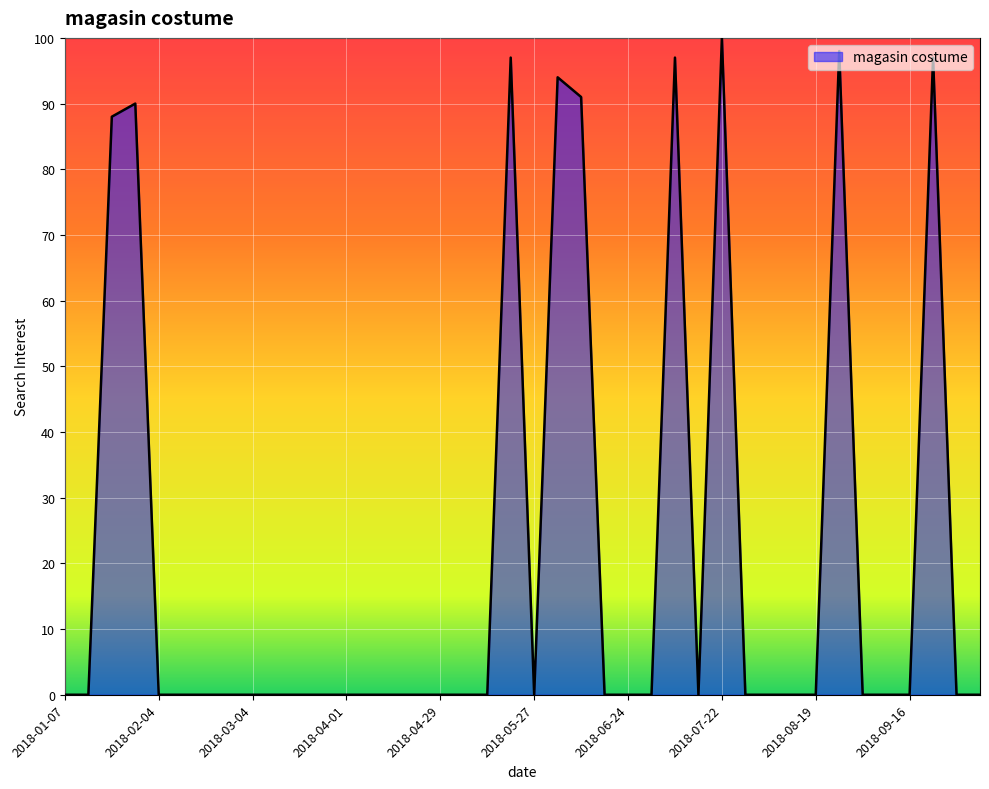

Does the chart display data point markers on the line(s)?

No